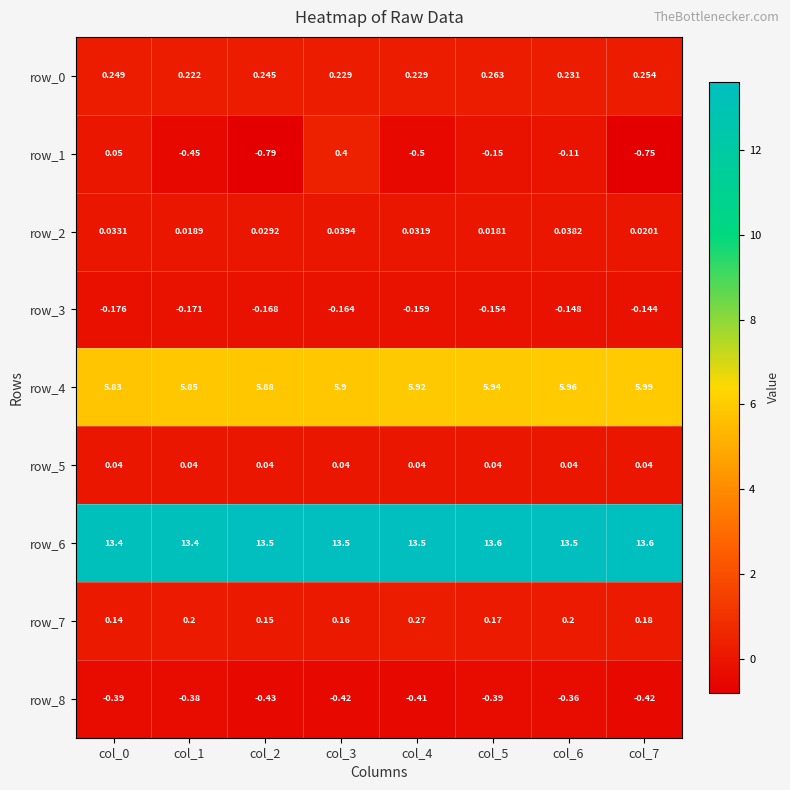

At which category is the sum across all series the highest?

col_3